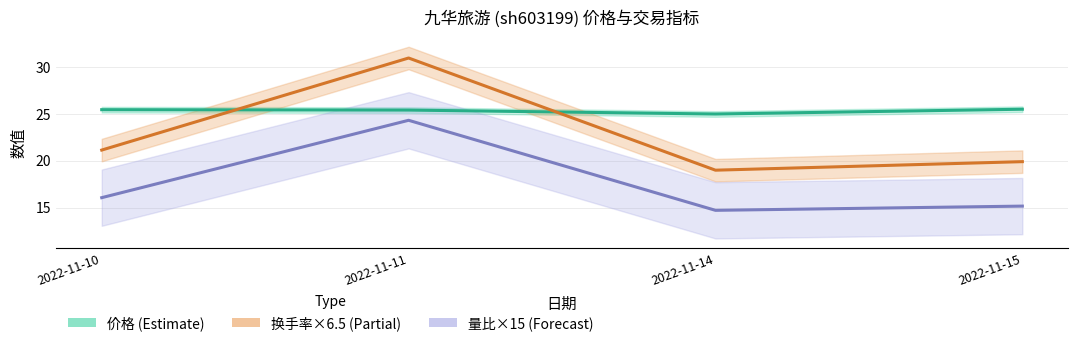

The 价格 (Estimate) series shows 25.4 at 2022-11-11. True or false?

True